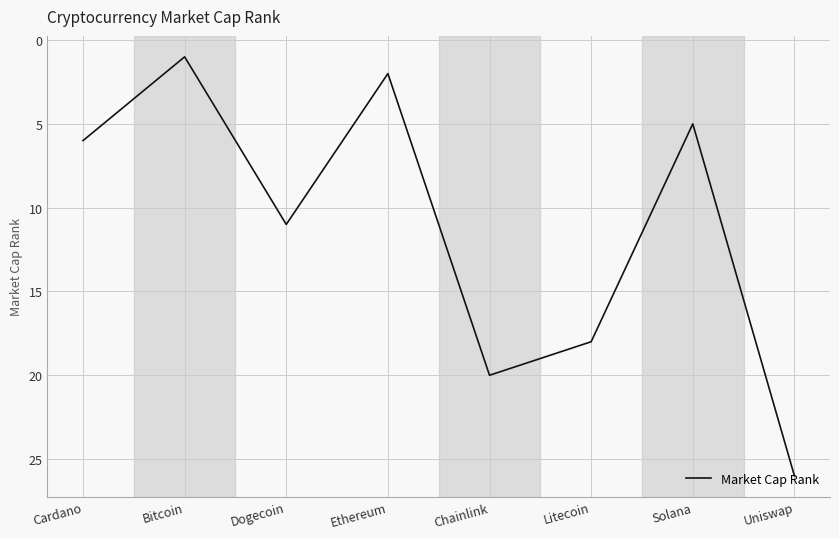

What is the approximate value at Cardano, to the nearest 10?

10